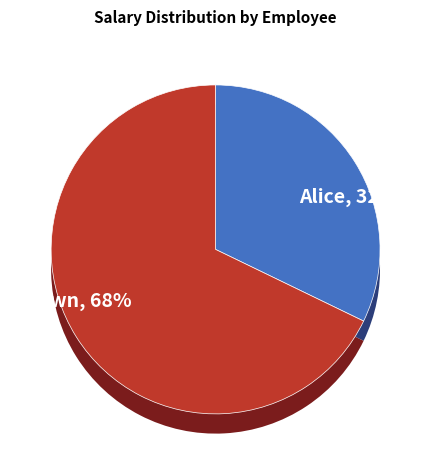

How many segments does this pie chart have?

2